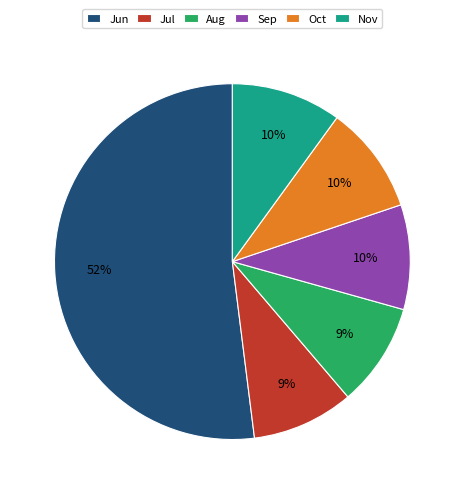

To the nearest percent, what portion does Nov represent?

10%